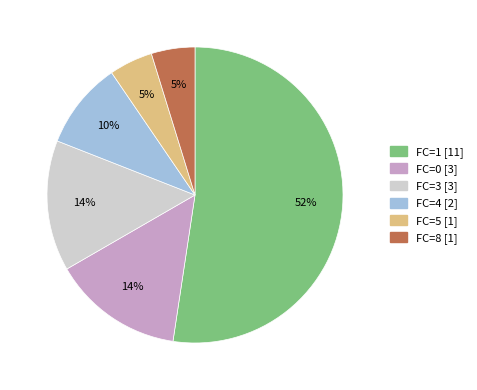

What is the largest slice in the pie chart?

FC=1 [11]